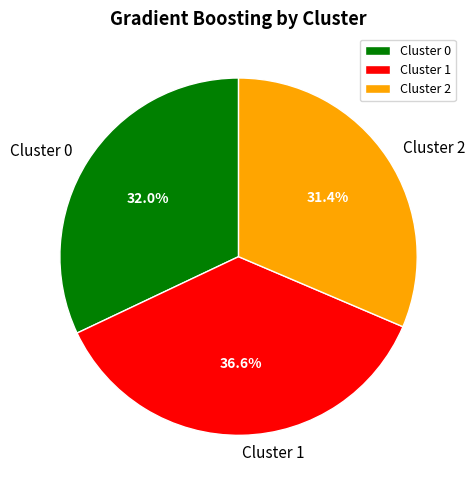

Rank the categories by value from lowest to highest.

Cluster 2, Cluster 0, Cluster 1